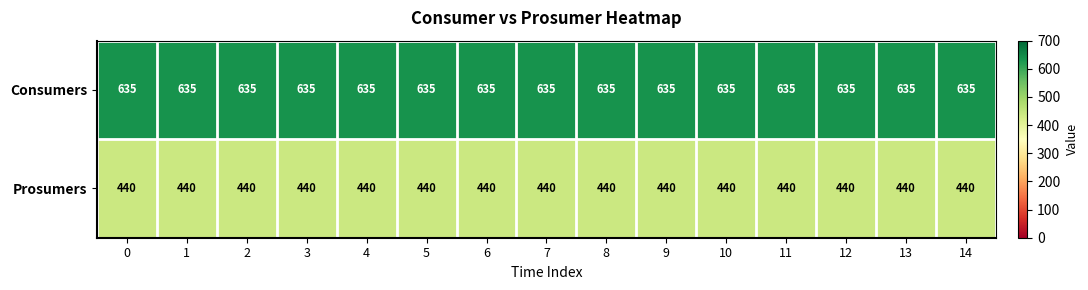

The Prosumers series shows 440 at 9. True or false?

True